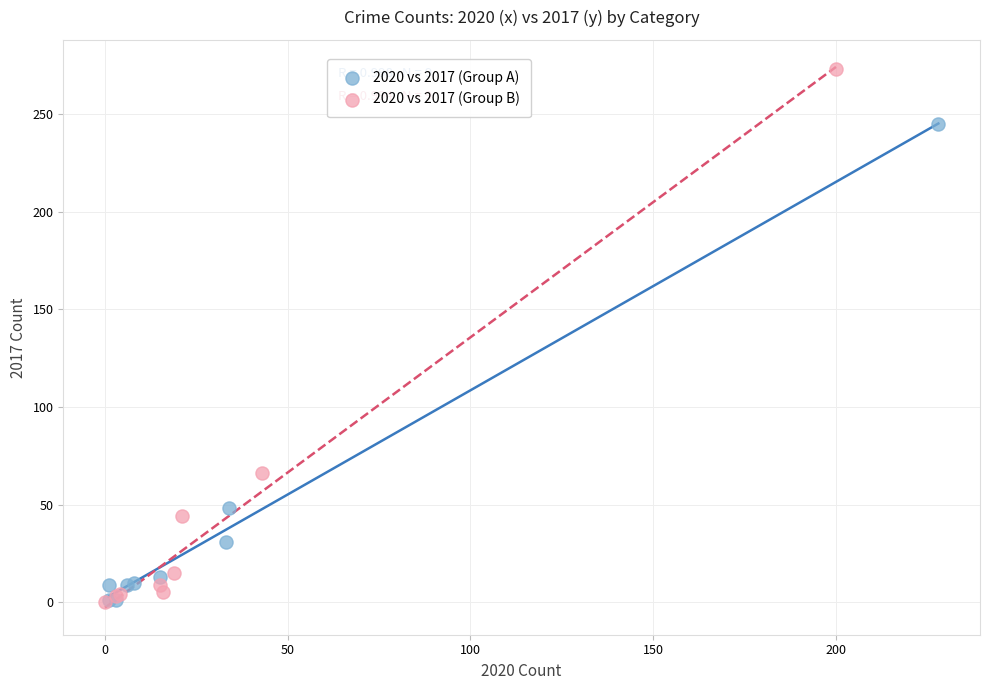

Which series has the largest Y range (max minus min)?

2020 vs 2017 (Group B)